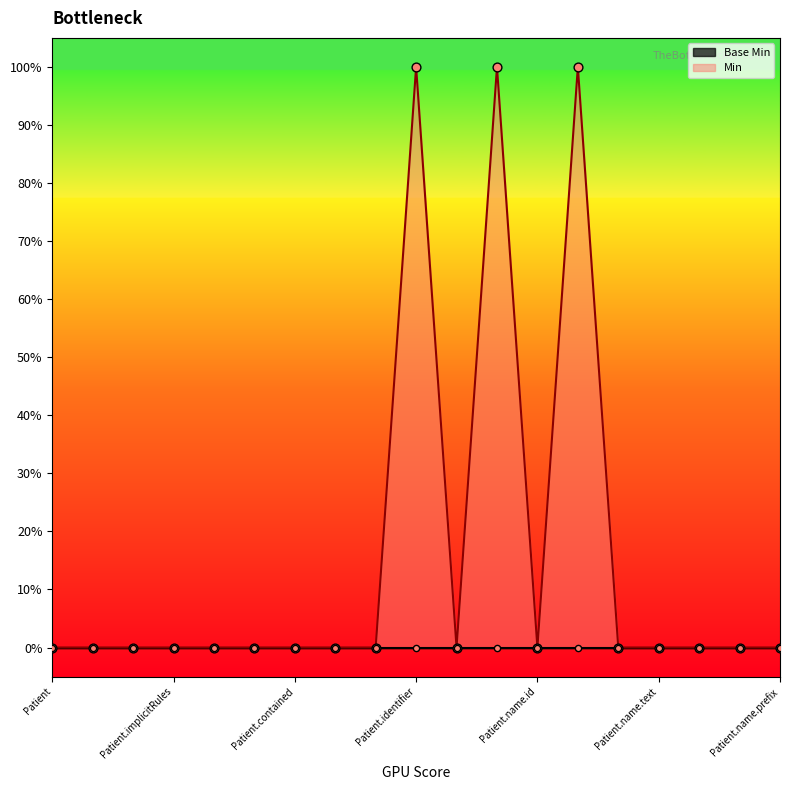

Between Patient.name.use and Patient.name.extension, which is larger?

Patient.name.extension